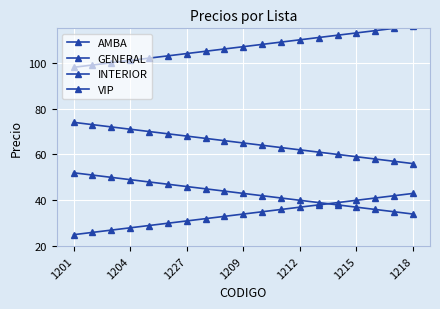

At which label does AMBA first exceed 107?

10